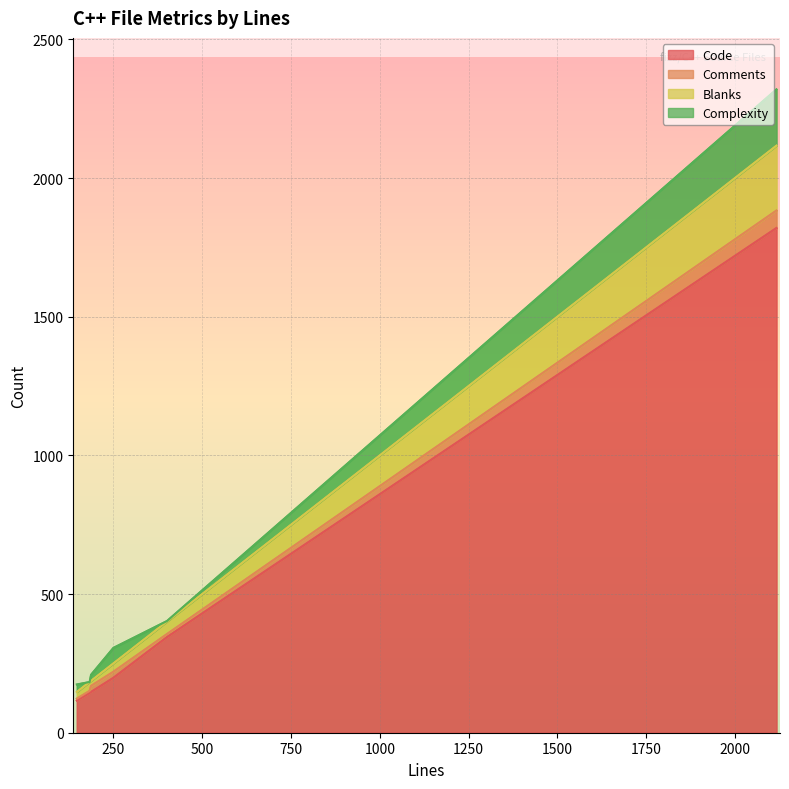

What is the highest value of the Comments series?

63